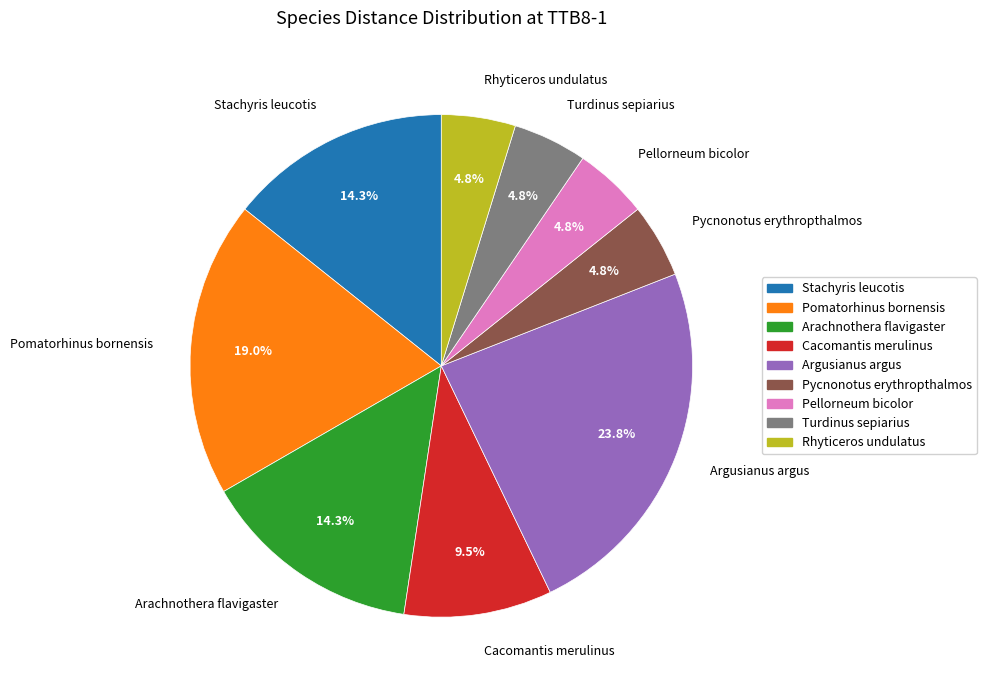

How much of the chart is everything except Arachnothera flavigaster?

85.7%